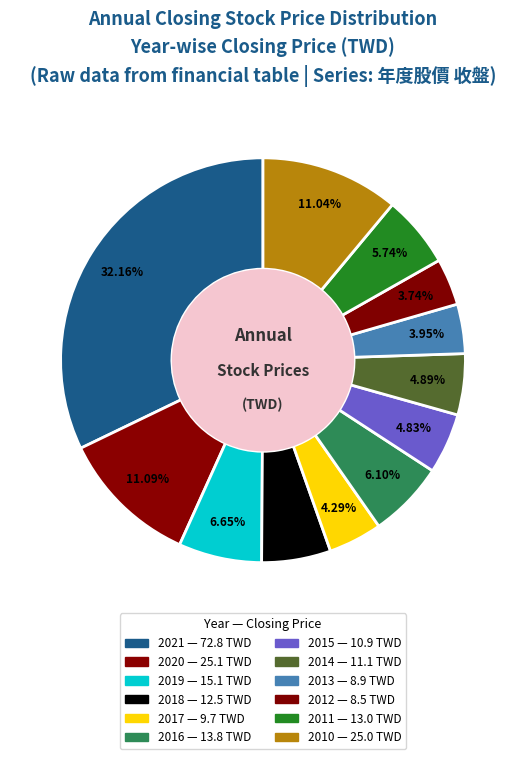

To the nearest percent, what is the difference between the largest and smallest slice percentages?

28%